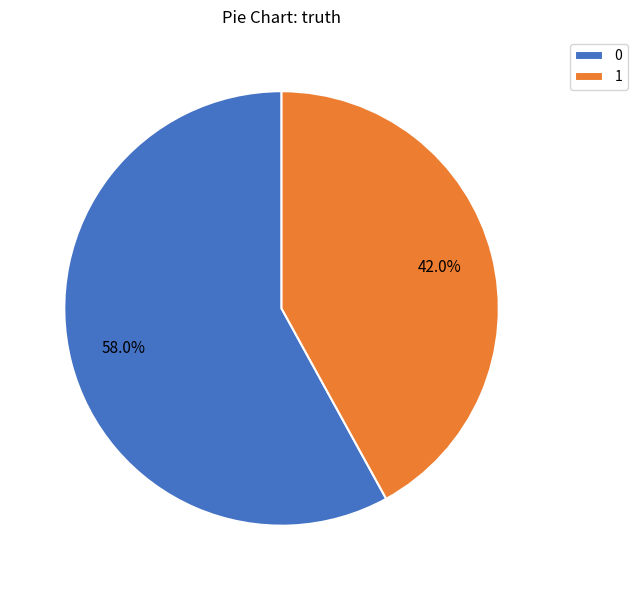

Rank the categories by value from highest to lowest.

0, 1